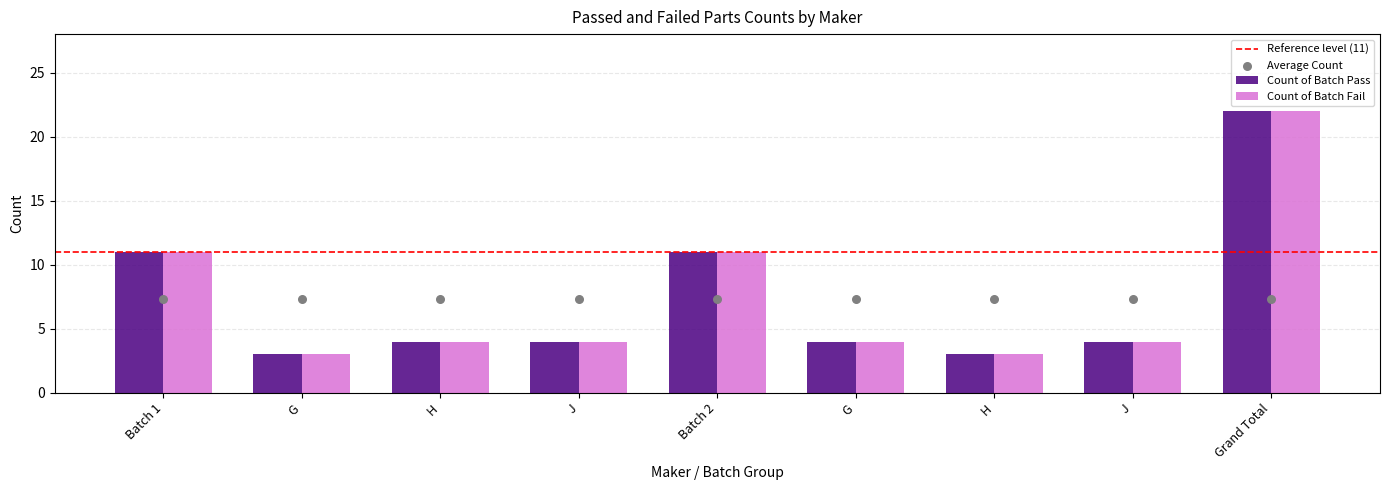

Which series reaches the maximum Y coordinate?

Count of Batch Pass